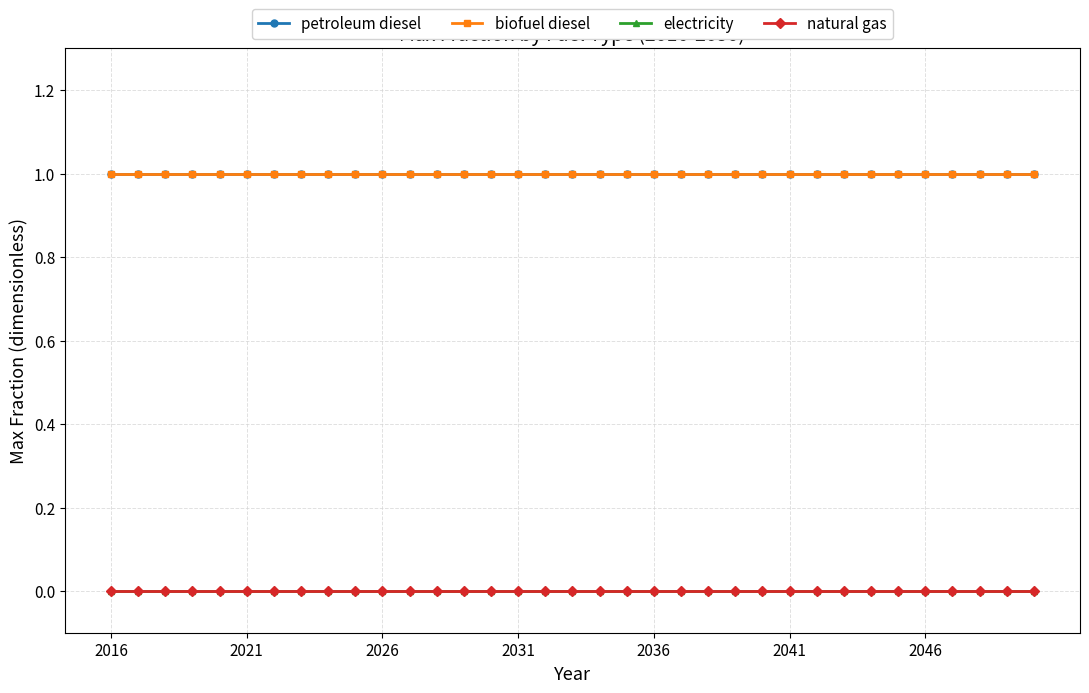

What are all the series names shown in the legend?

petroleum diesel, biofuel diesel, electricity, natural gas